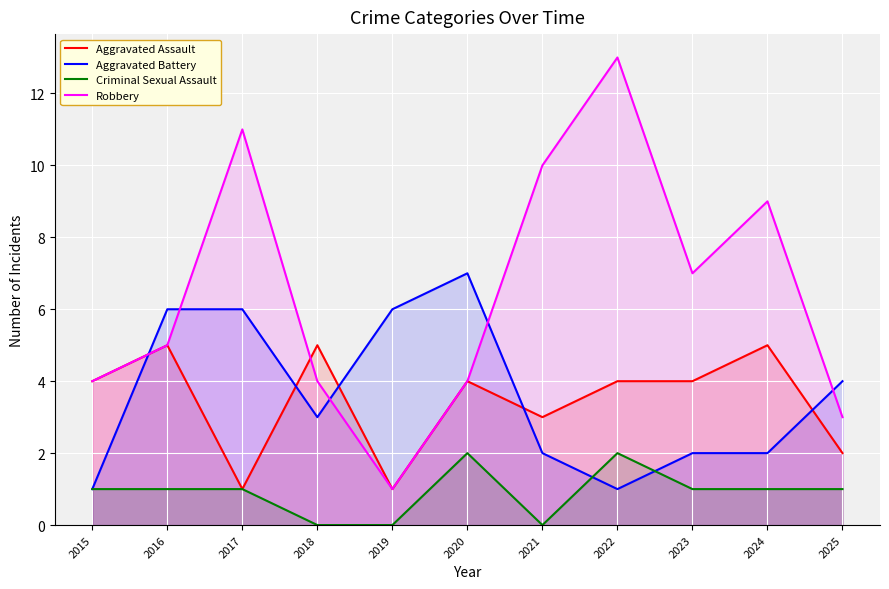

List the series in order of their peak value, lowest first.

Criminal Sexual Assault, Aggravated Assault, Aggravated Battery, Robbery